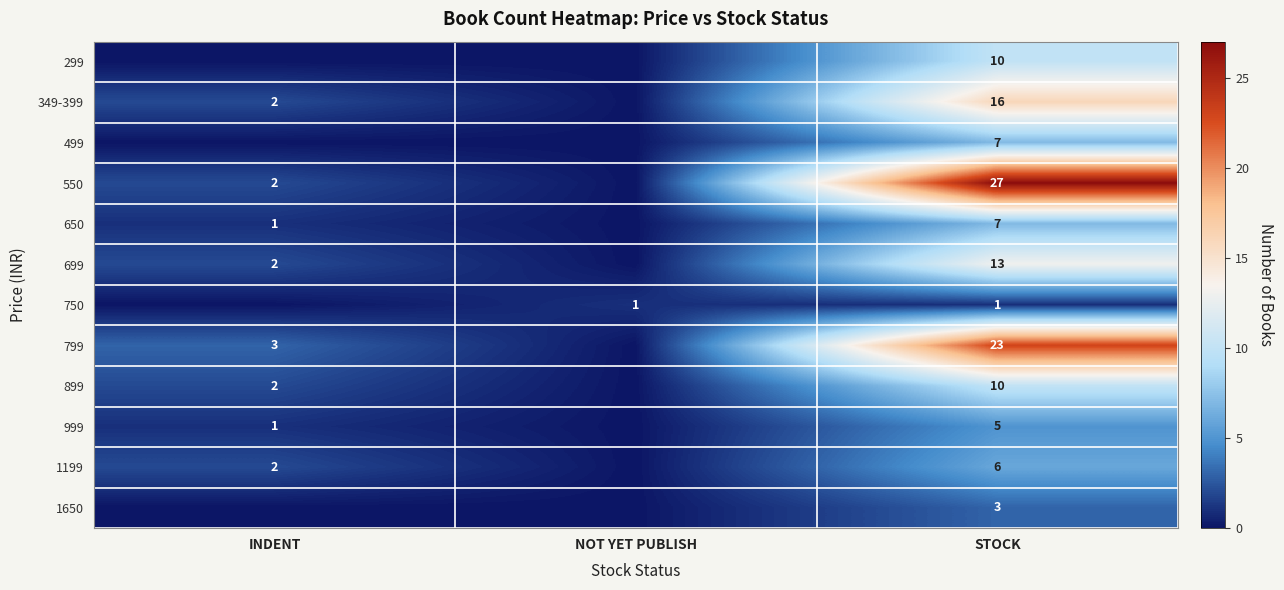

At how many categories does at least one series exceed 15?

1